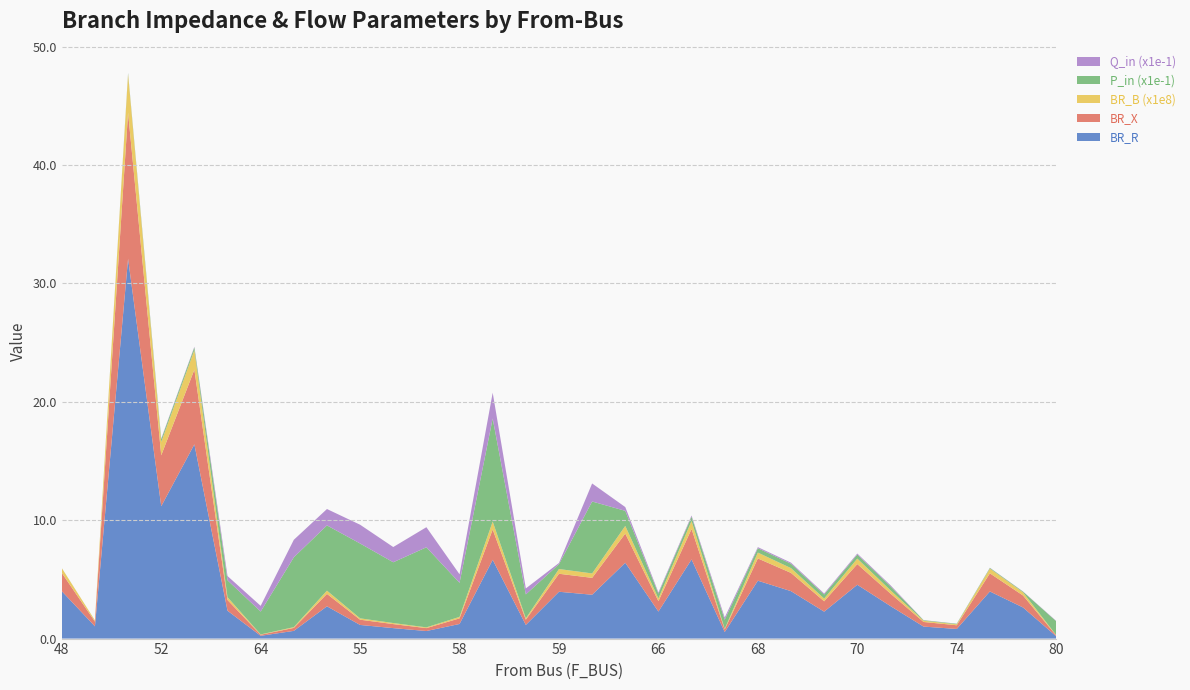

Reading right to left, list all the values displayed in this chart.

BR_R: 0.2	2.6	4.0	0.8	1.0	2.7	4.5	2.3	4.0	4.9	0.6	6.7	2.3	6.4	3.7	4.0	1.2	6.7	1.2	0.6	0.9	1.2	2.7	0.7	0.2	2.4	16.4	11.2	32.1	1.0	4.0
BR_X: 0.1	1.0	1.5	0.3	0.4	1.1	1.7	0.9	1.5	1.9	0.2	2.6	0.9	2.5	1.4	1.5	0.4	2.6	0.5	0.2	0.3	0.4	1.0	0.3	0.1	0.9	6.3	4.3	12.3	0.4	1.5
BR_B (x1e8): 0.0	0.3	0.4	0.1	0.1	0.3	0.5	0.2	0.4	0.5	0.1	0.7	0.2	0.6	0.4	0.4	0.1	0.7	0.1	0.1	0.1	0.1	0.3	0.1	0.0	0.2	1.7	1.1	3.2	0.1	0.4
P_in (x1e-1): 1.2	0.1	0.1	0.0	0.0	0.3	0.3	0.3	0.4	0.4	0.8	0.4	0.4	1.3	6.1	0.4	2.0	8.7	2.9	6.8	5.1	6.3	5.5	5.9	1.9	1.4	0.2	0.2	0.1	0.0	0.0
Q_in (x1e-1): 0.0	0.0	0.0	0.0	0.0	0.1	0.1	0.1	0.1	0.1	0.2	0.1	0.1	0.3	1.5	0.1	0.5	2.2	0.7	1.7	1.3	1.6	1.4	1.5	0.5	0.4	0.1	0.1	0.0	0.0	0.0